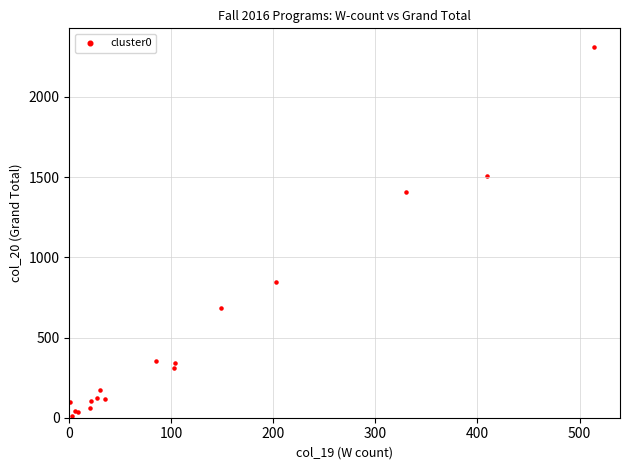

What Y value in the scatter plot is closest to 1162?

1409